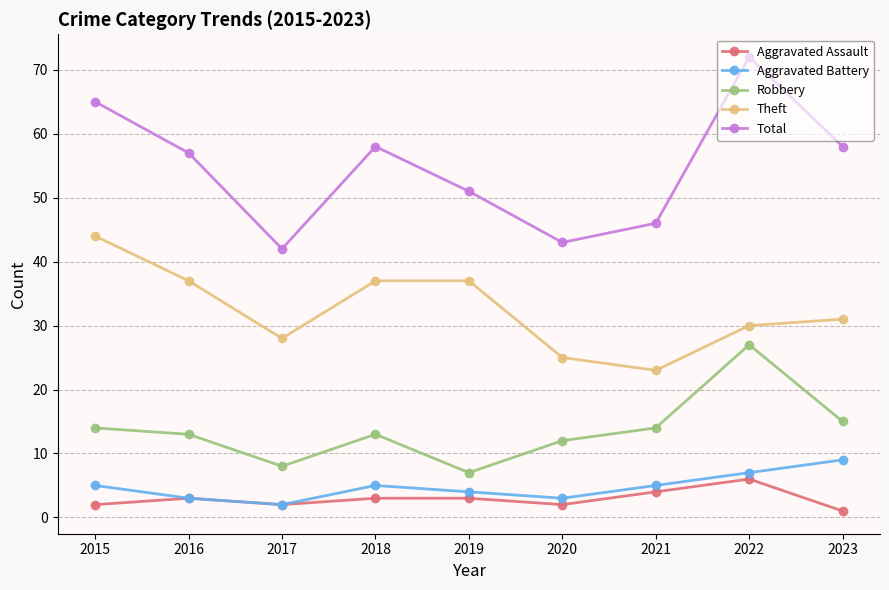

True or false: Total and Aggravated Assault intersect in this chart.

False